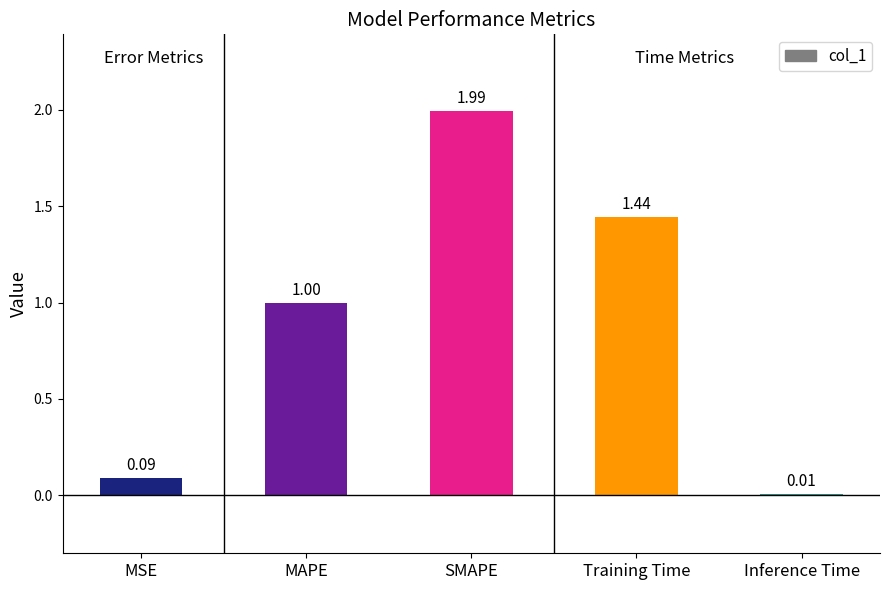

The chart shows a value of 2.0 at SMAPE. True or false?

True